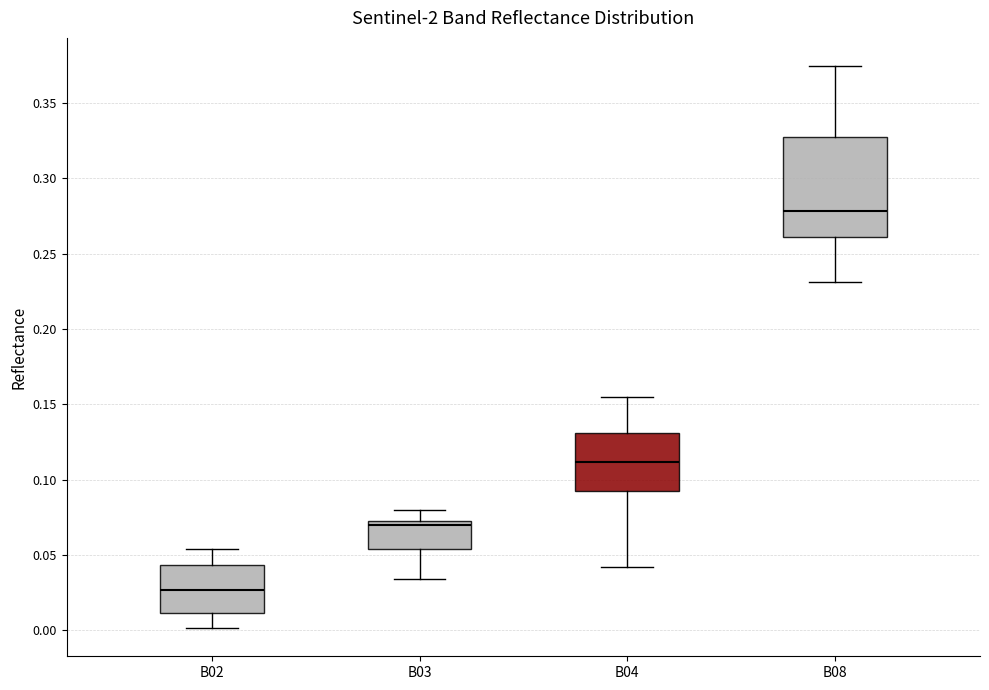

Which box is the tallest, from its lower edge to its upper edge?

B08